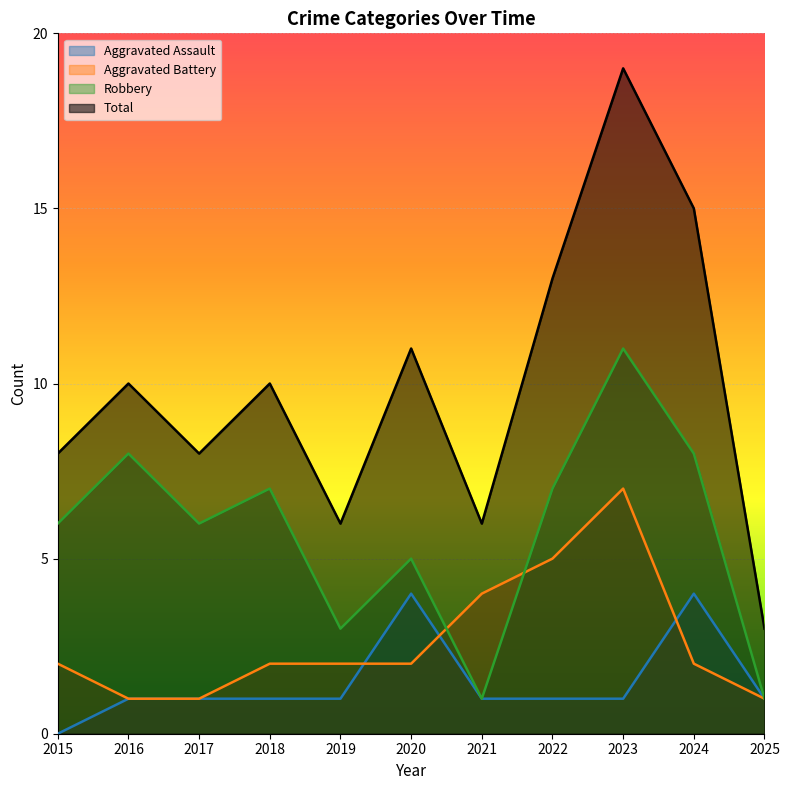

The value of Aggravated Assault at 2018 is 1. True or false?

True